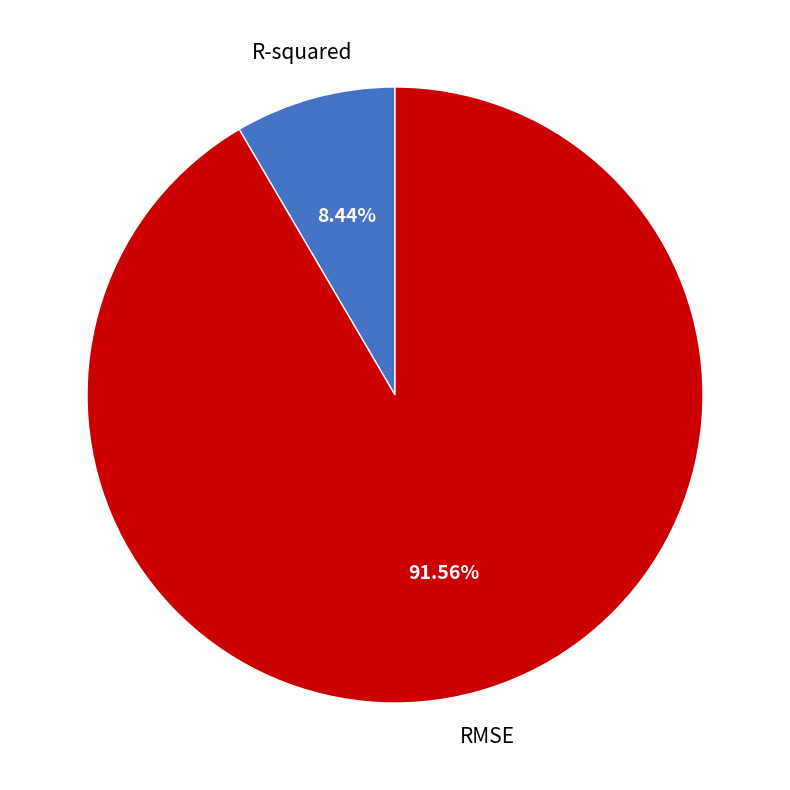

Count the number of slices in the pie.

2